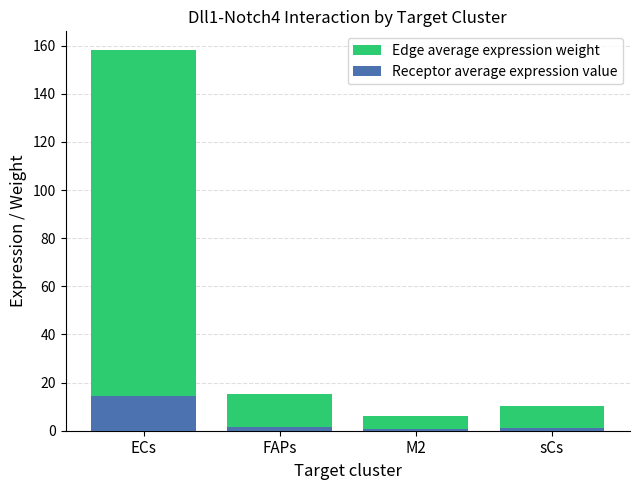

Rank the series by their maximum value, from highest to lowest.

Edge average expression weight, Receptor average expression value